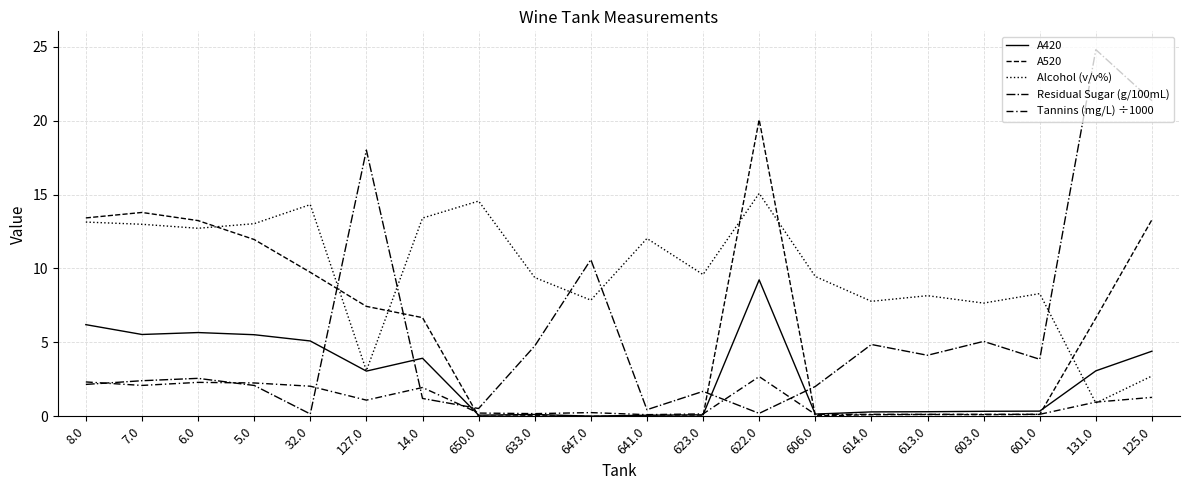

Does the chart display data point markers on the line(s)?

No